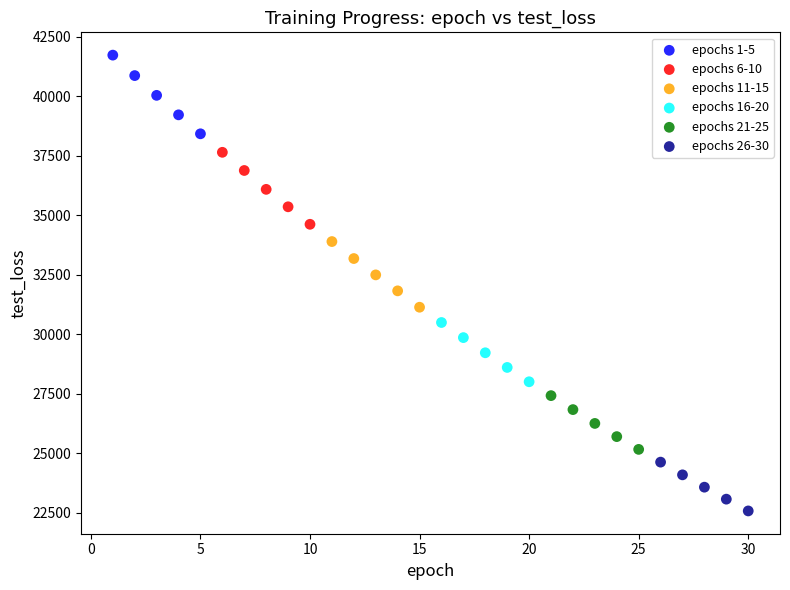

Which series contains the lowest Y value?

epochs 26-30